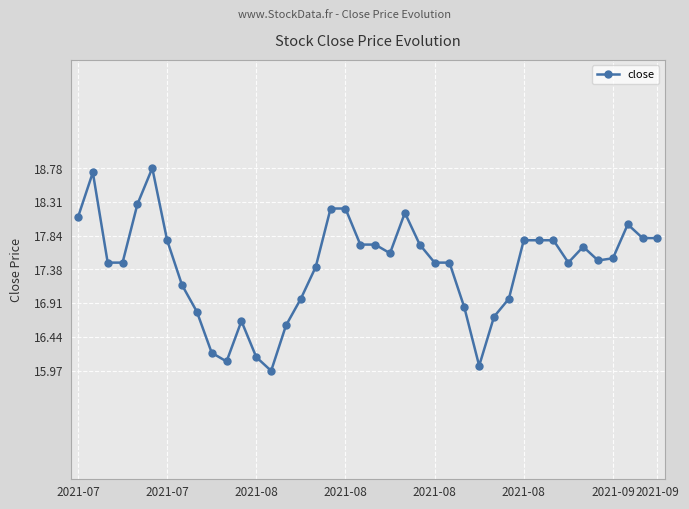

What is the value of the 29th point from the left?

16.7